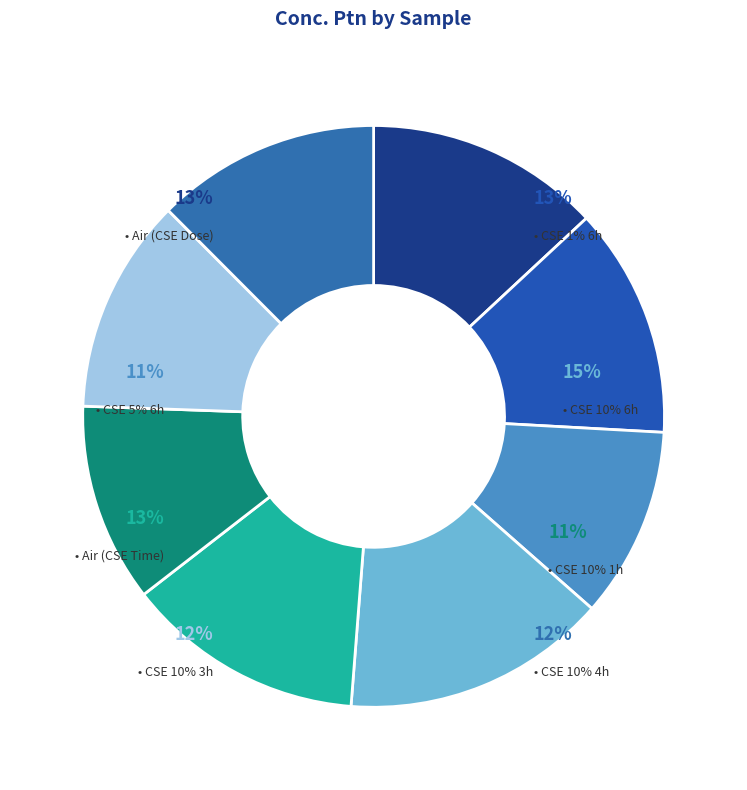

Do Air (CSE Time) and Cig Smoke Extract 10% 3h together represent more than half of the pie?

No